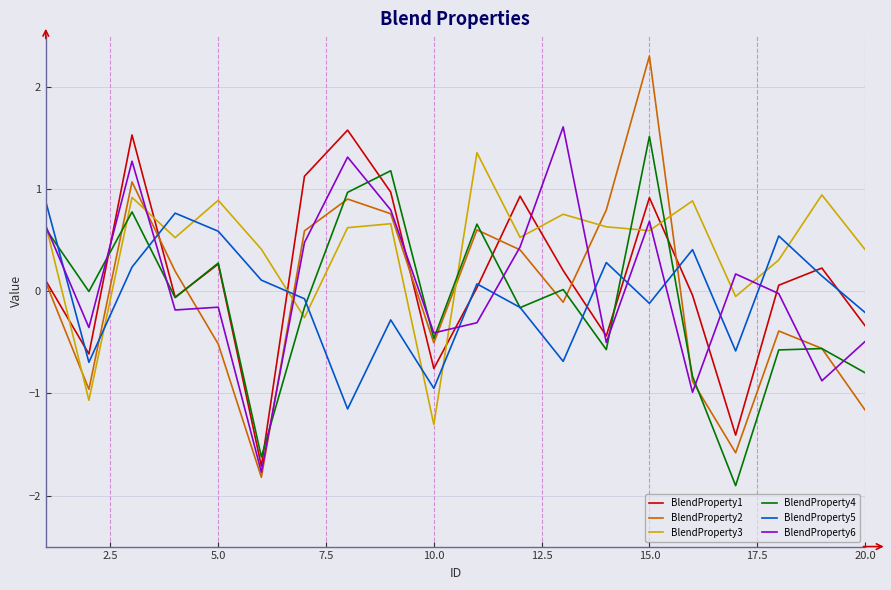

Which series has the largest range (max minus min)?

BlendProperty2